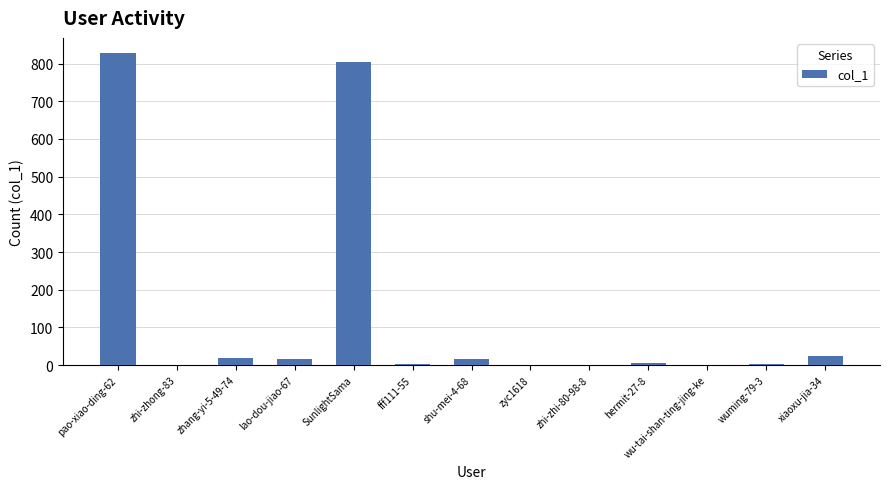

Are the bars grouped side by side (vs. stacked)?

No